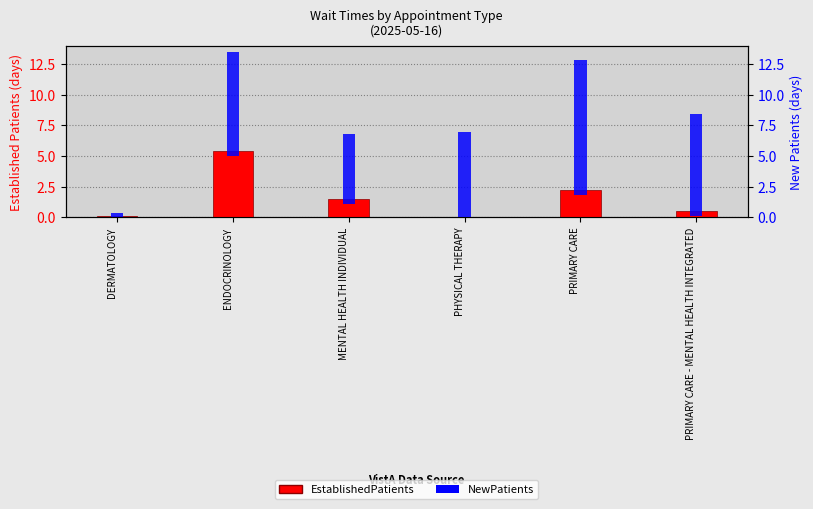

What is the sum of the NewPatients values at PHYSICAL THERAPY and PRIMARY CARE - MENTAL HEALTH INTEGRATED?

15.3